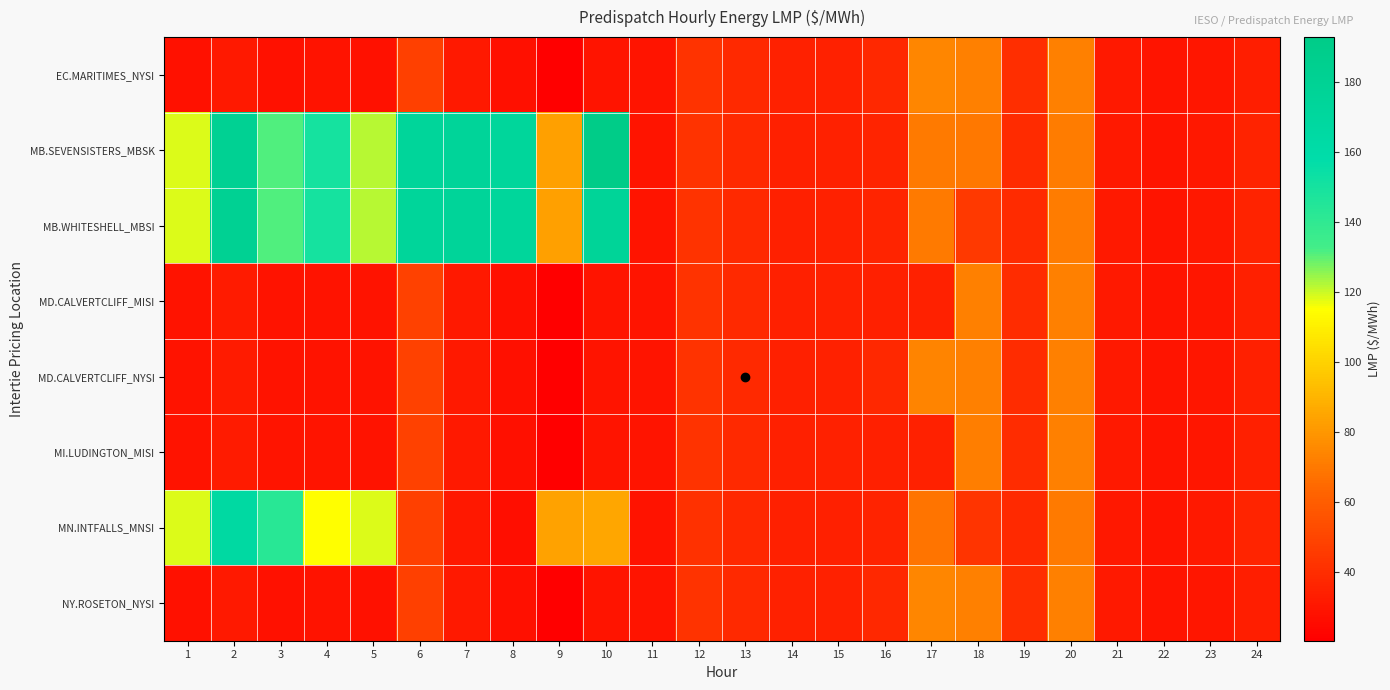

What is the greatest value displayed?

192.8